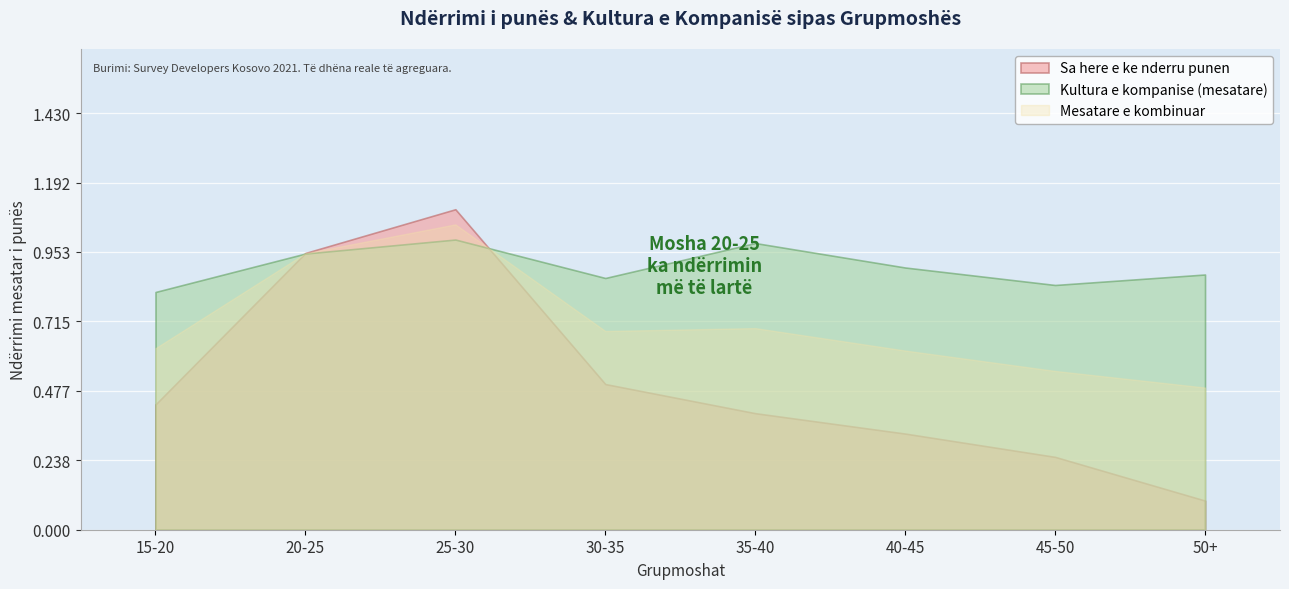

What position from the right is 45-50?

2